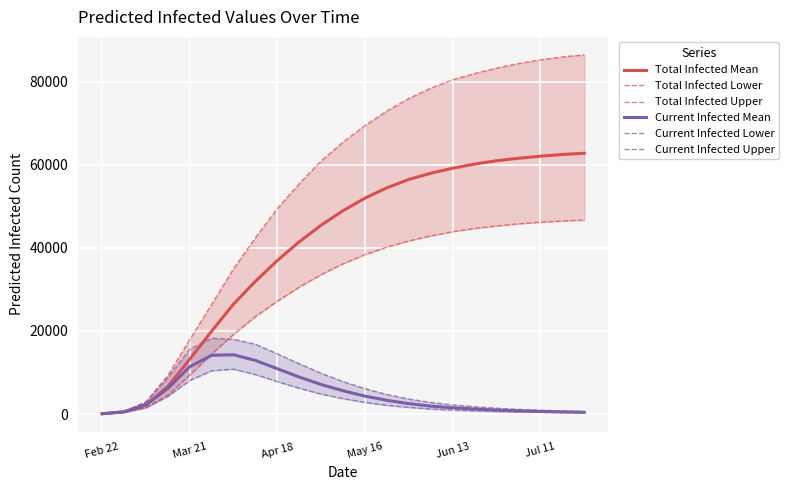

The value of Total Infected Mean at Mar 21 is 20688. True or false?

False